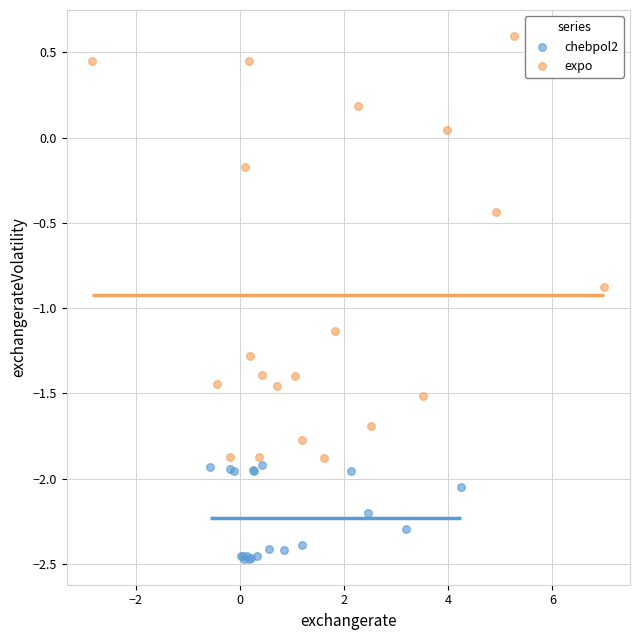

Which series reaches the minimum Y coordinate?

chebpol2